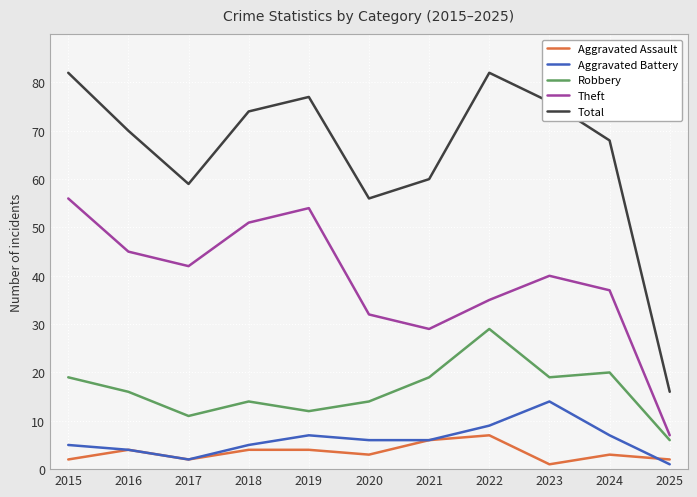

Which series has the widest spread of values?

Total